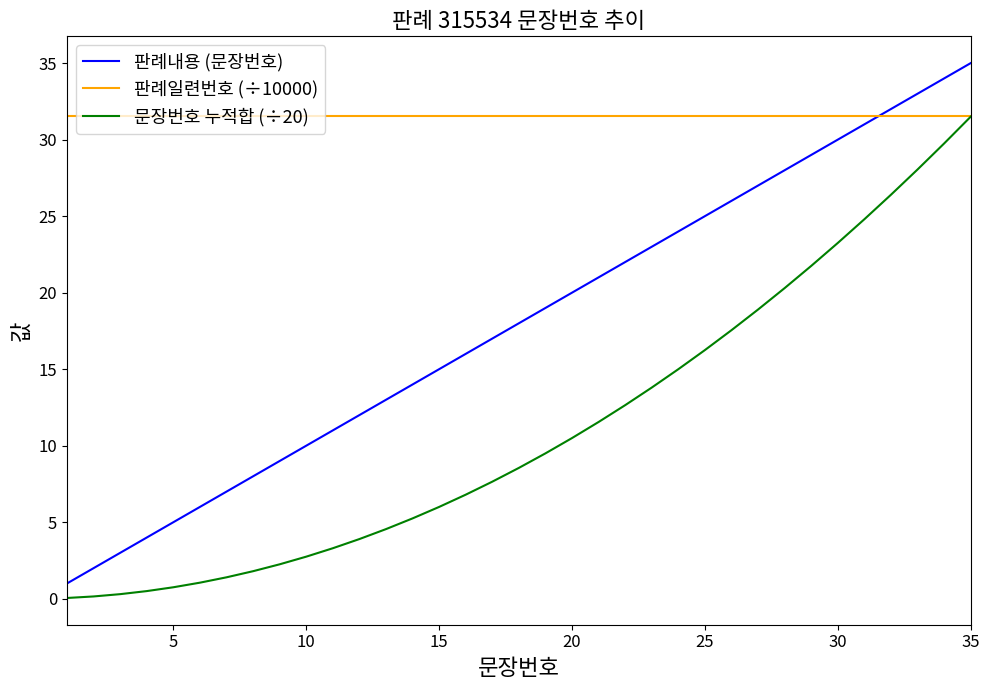

What is the minimum value shown in the chart?

0.1